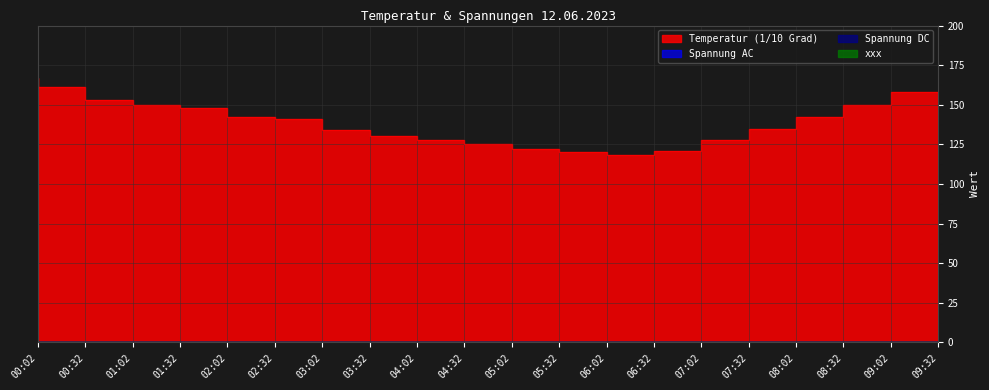

Where is Spannung AC nearest to the value 0?

00:02